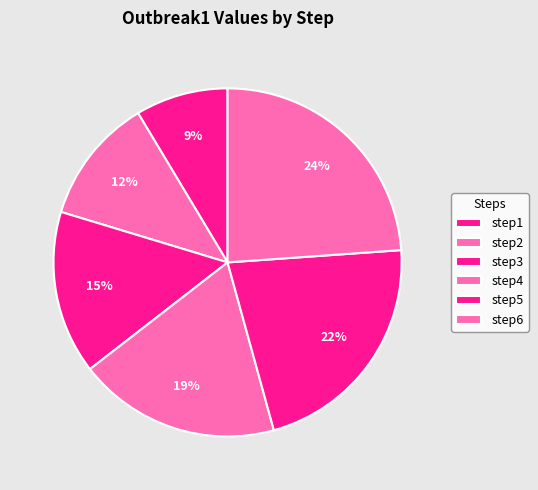

Count the number of slices in the pie.

6